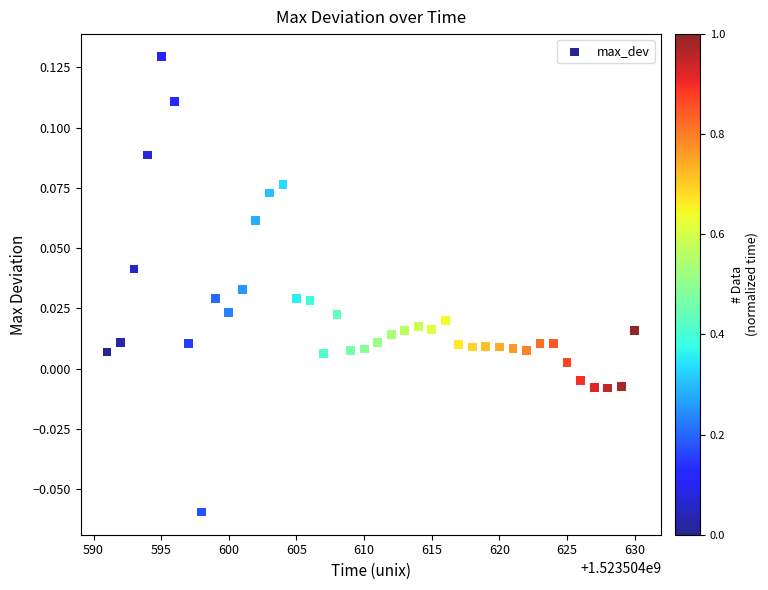

What is the range of X values (max minus min)?

39.0